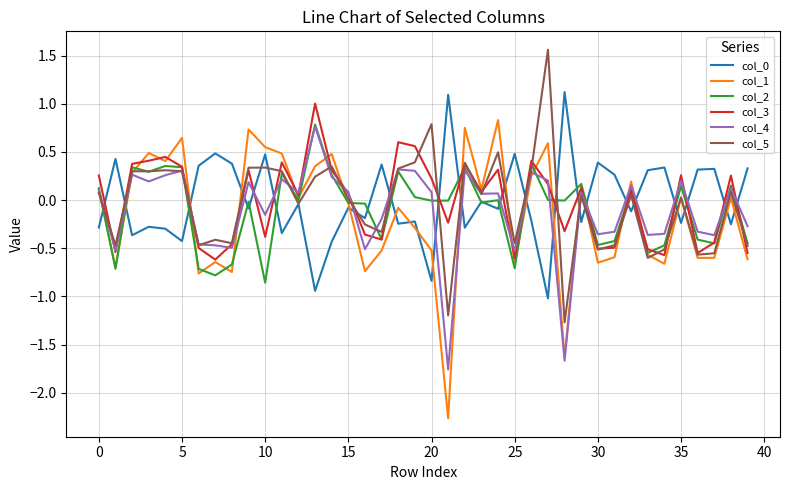

Does the chart display data point markers on the line(s)?

No